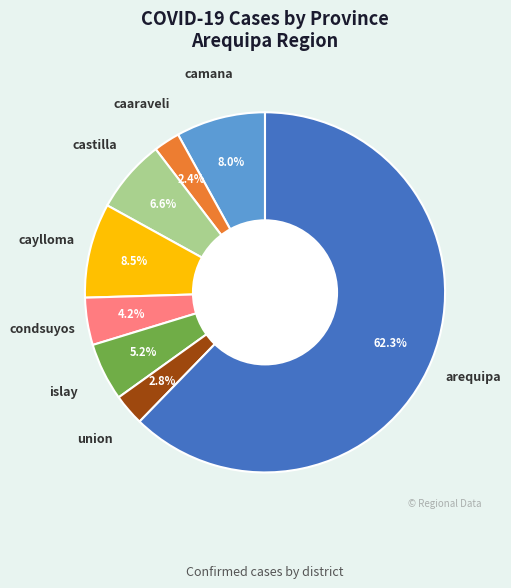

Is there a majority slice in this chart?

Yes